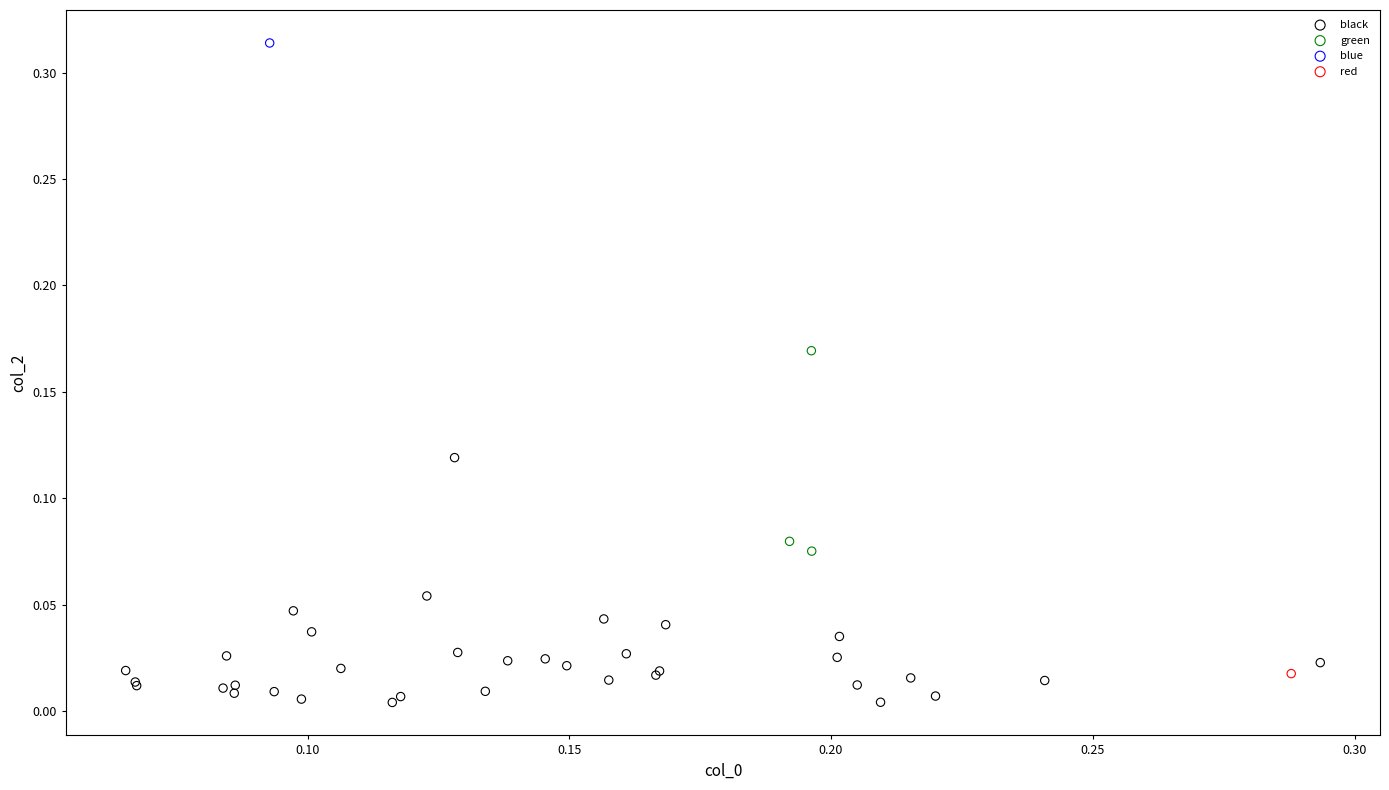

What are all the series names shown in the legend?

black, green, blue, red